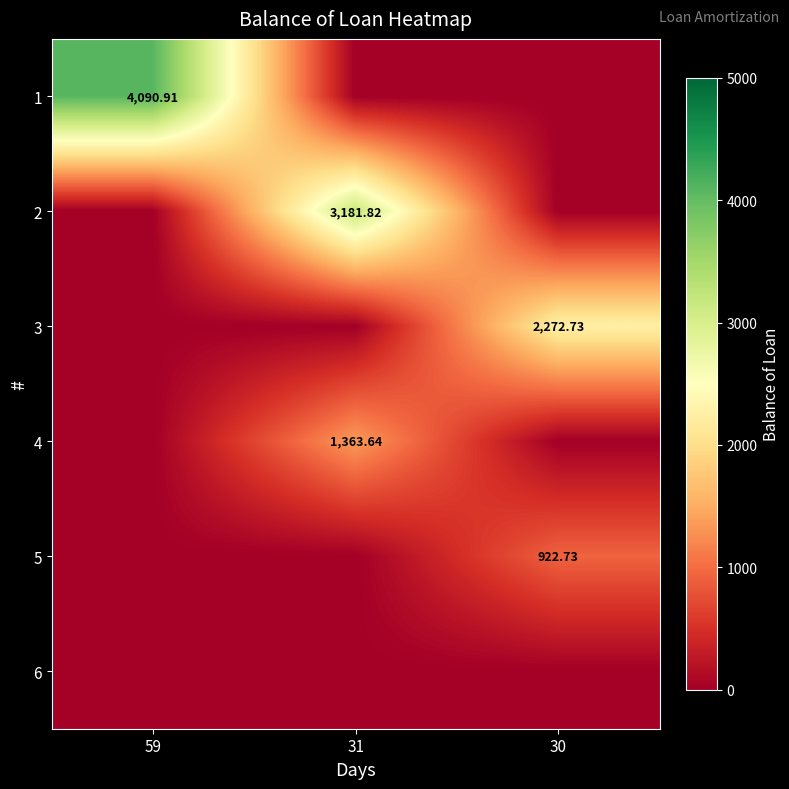

Is the value of 2 at 31 greater than the value of 5 at 30?

Yes